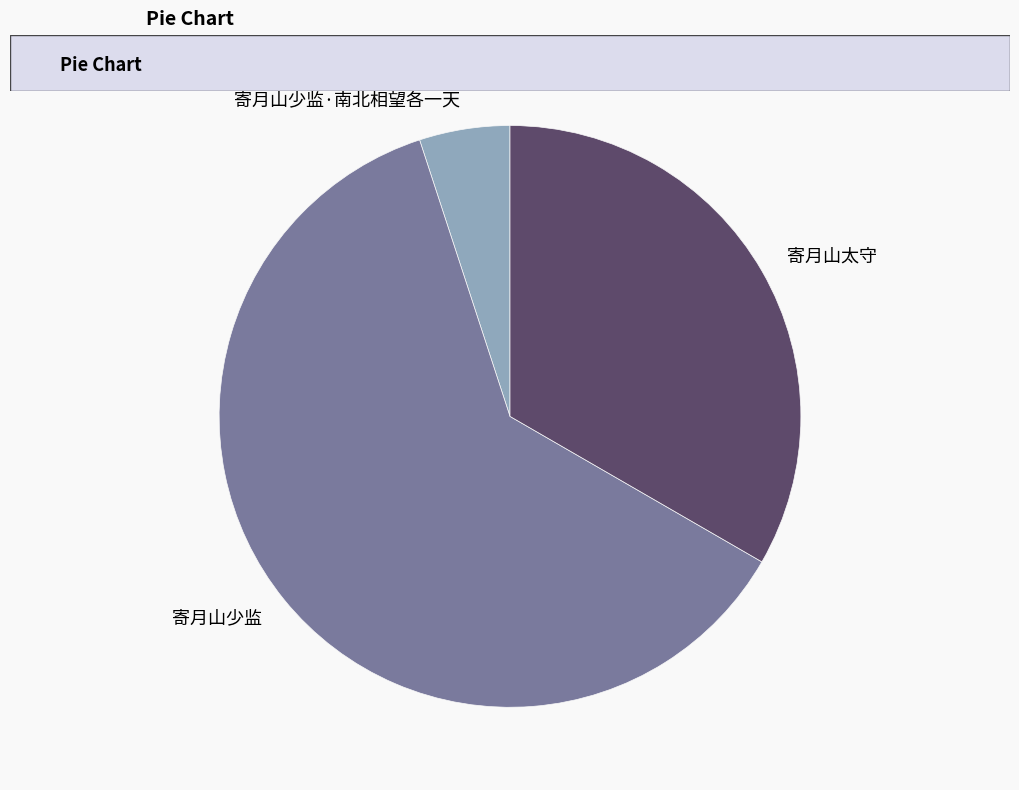

Which category has the smallest portion of the pie?

寄月山少监·南北相望各一天